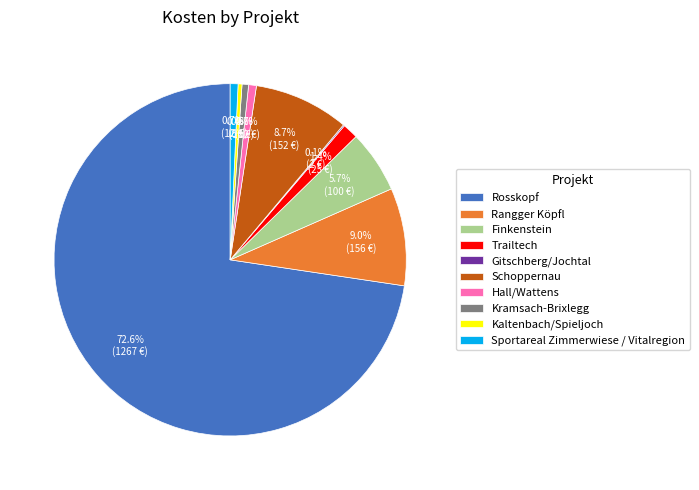

Which slice is the largest?

Rosskopf